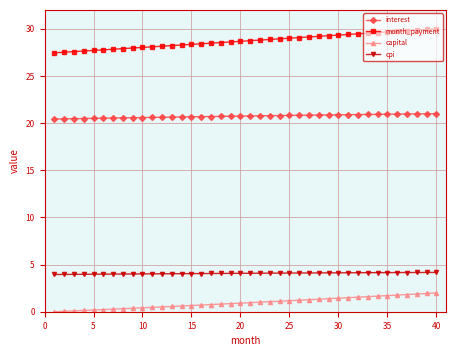

True or false: month_payment and capital intersect in this chart.

False